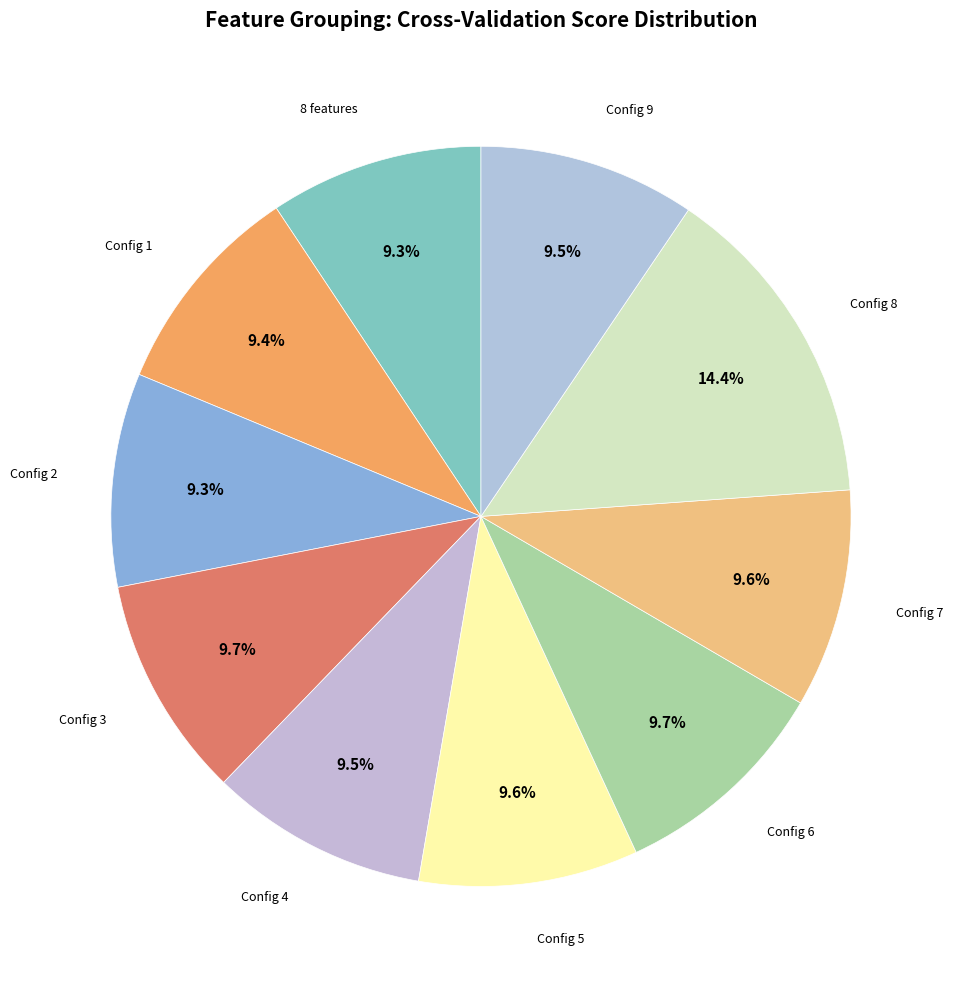

How many segments does this pie chart have?

10